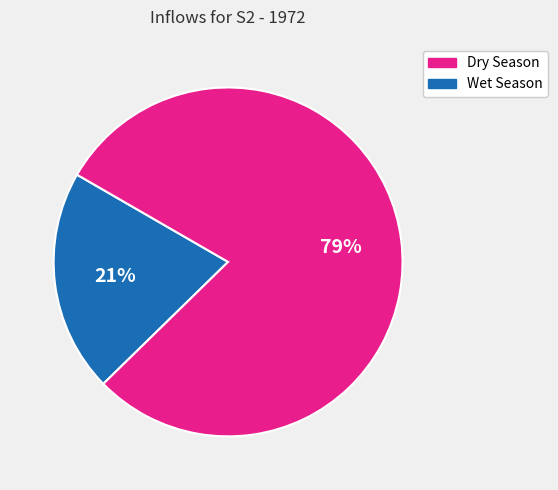

To the nearest percent, what is the average slice percentage?

50%